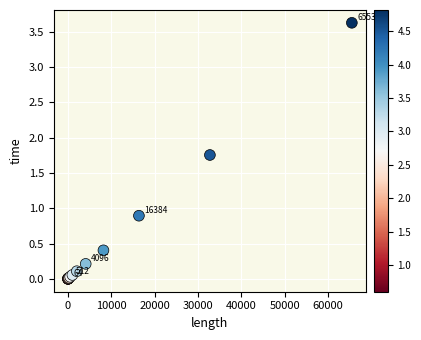

What Y value in the scatter plot is closest to 1?

0.9